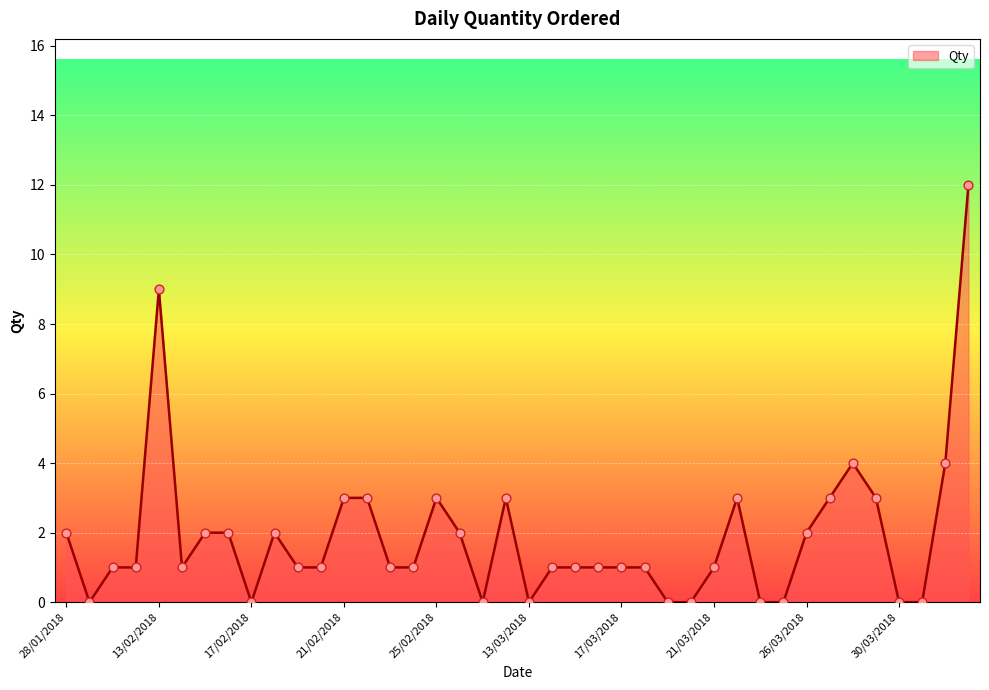

What is the maximum value shown in the chart?

12